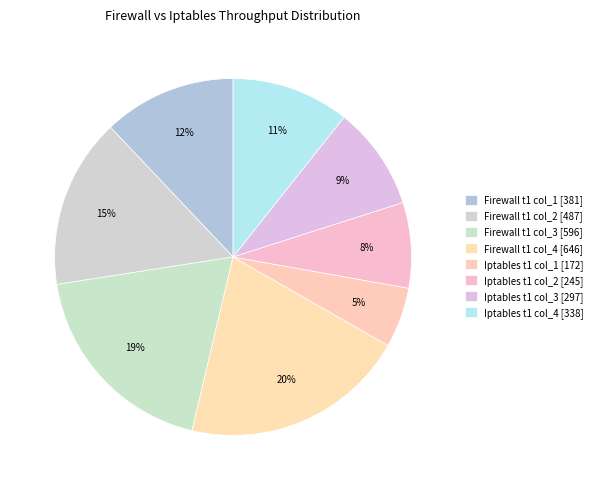

Which category has the smallest portion of the pie?

Iptables (t1 col_1)